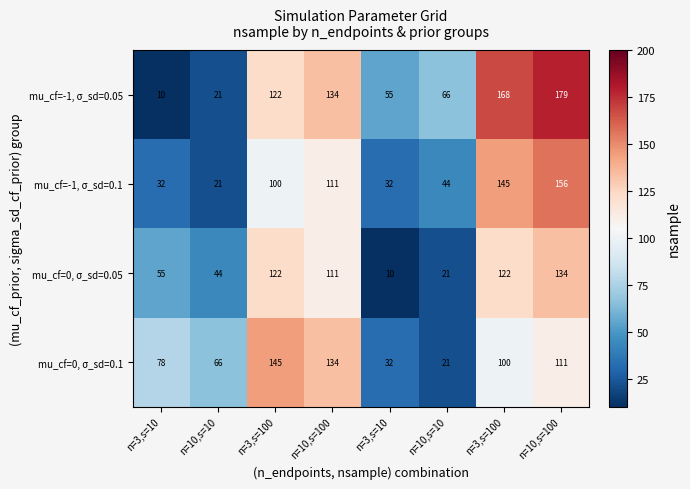

Between n=3,s=10 and n=10,s=100, which series saw the biggest shift?

mu_cf=-1, σ_sd=0.05